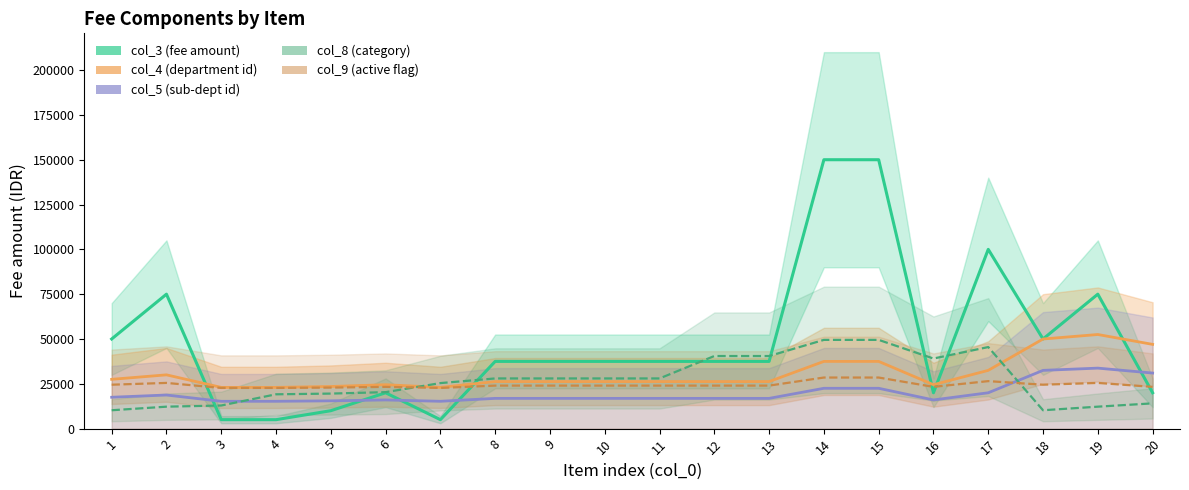

True or false: col_4 (department id) has a value of 23000 at 3.

True